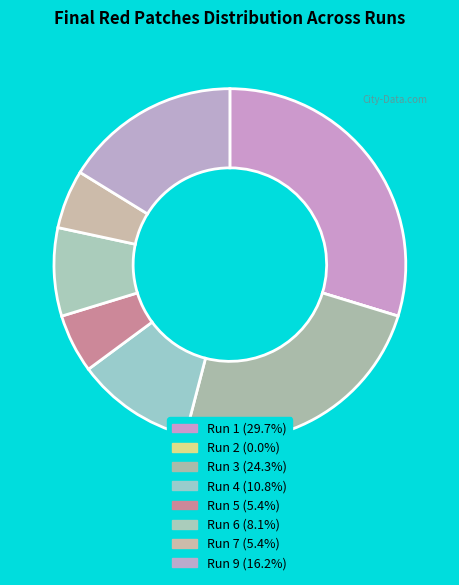

What is the largest slice in the pie chart?

Run 1 (final red patches)